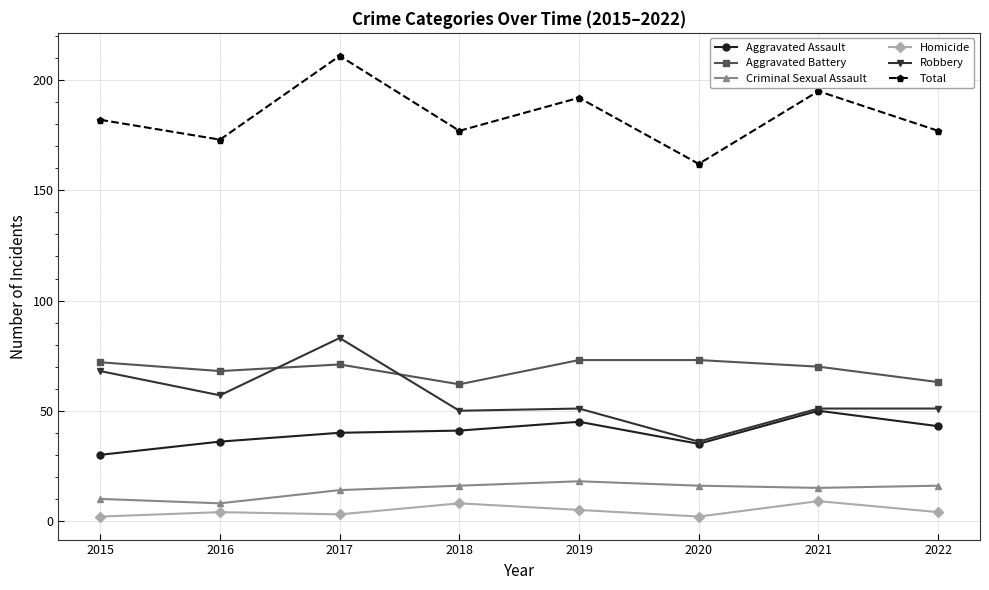

The value of Total at 2019 is 66. True or false?

False